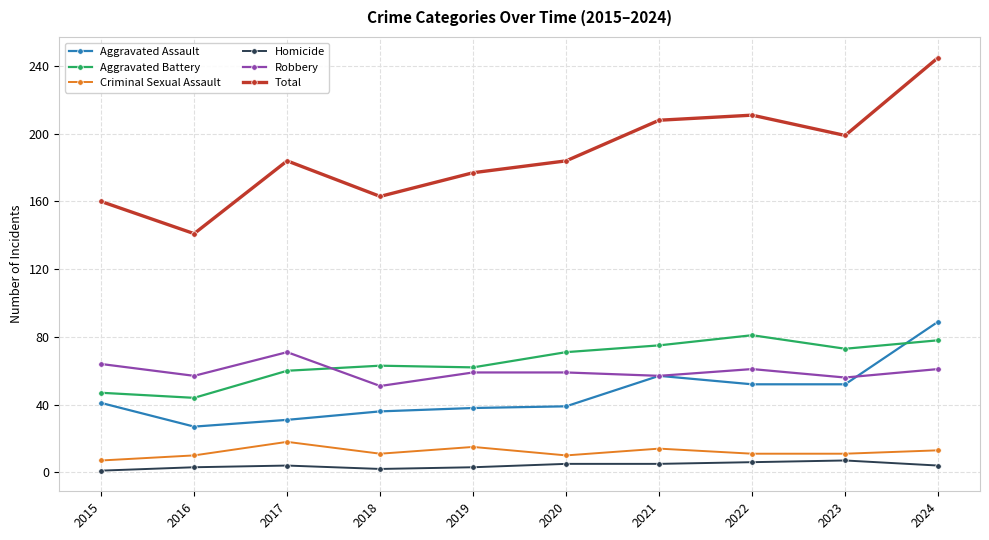

Which category has the highest value in the Aggravated Assault series?

2024